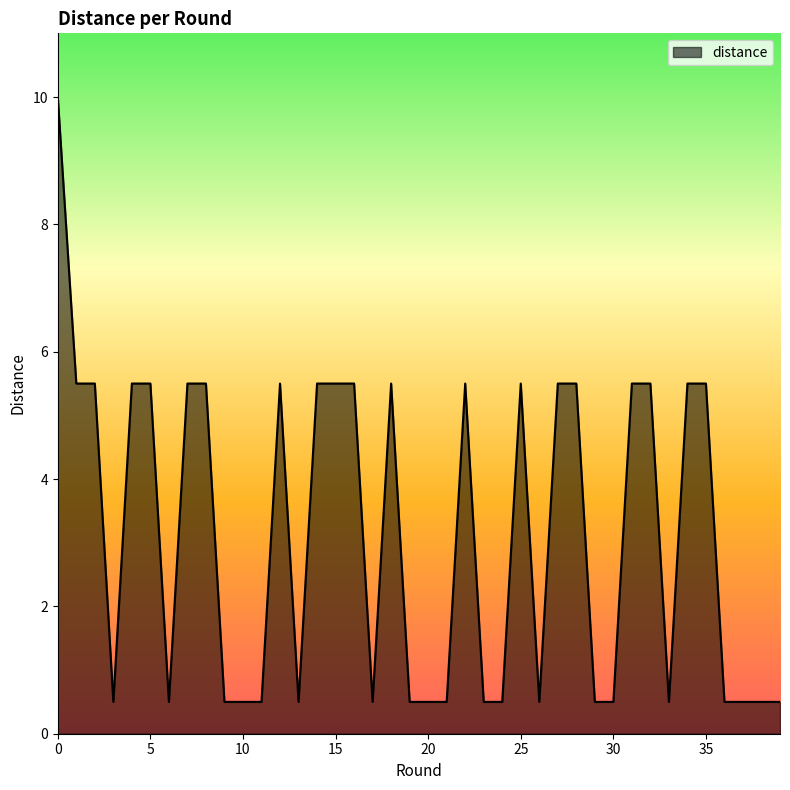

What is the difference between the maximum and minimum values?

9.5